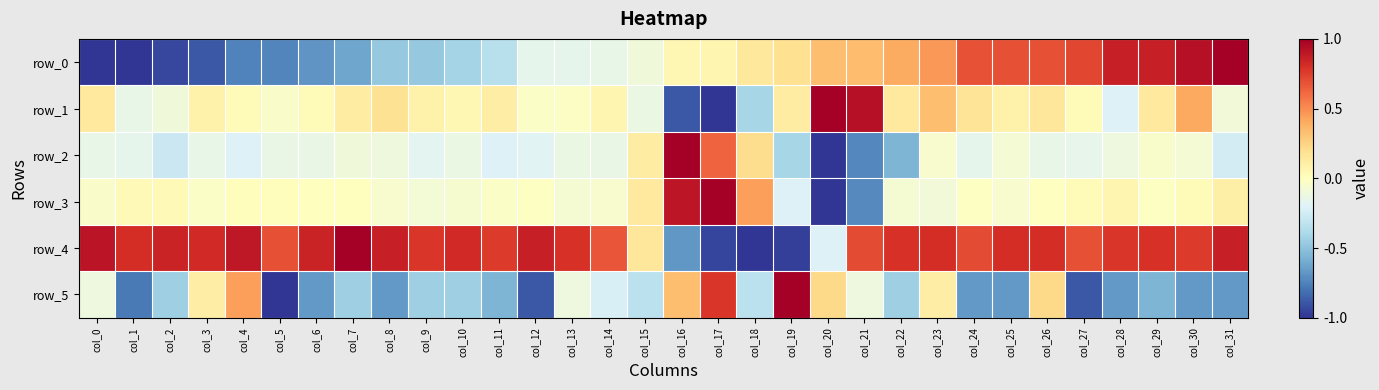

At which category is the sum across all series the highest?

col_26